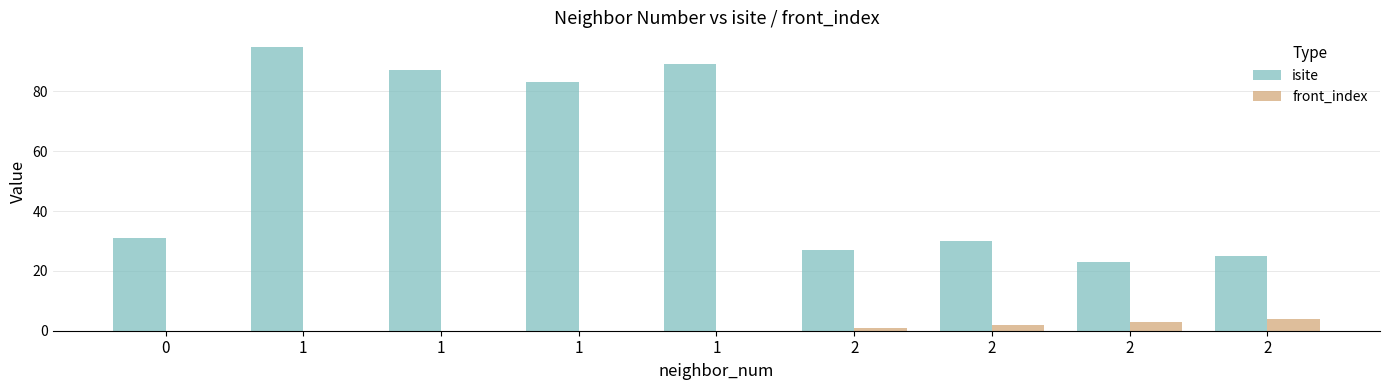

Reading left to right, extract all data points from this chart.

isite: 0=31	1=95	1=87	1=83	1=89	2=27	2=30	2=23	2=25
front_index: 0=0	1=0	1=0	1=0	1=0	2=1	2=2	2=3	2=4